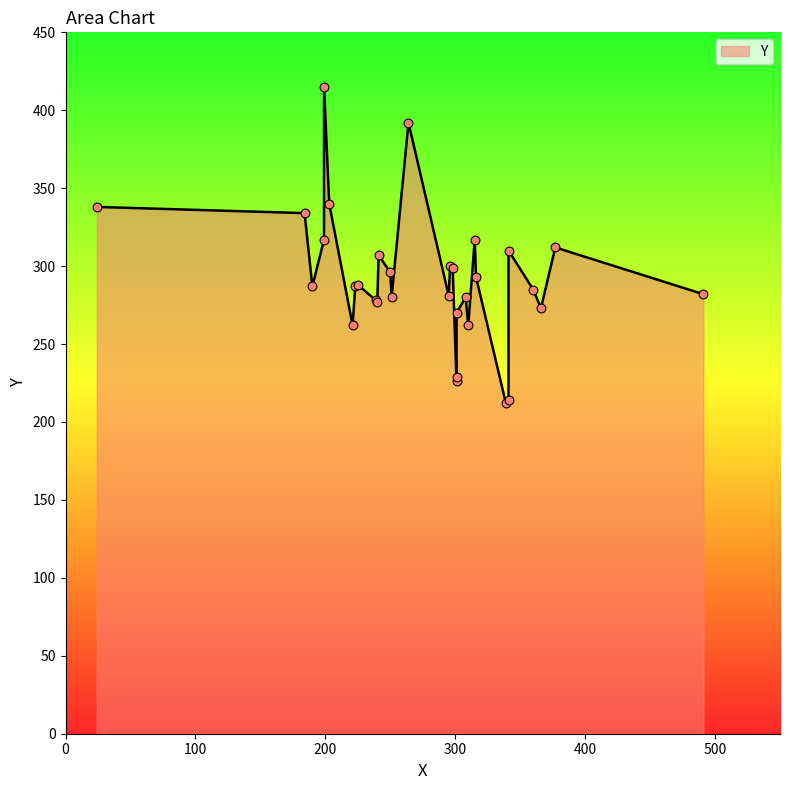

What is the change in value from 360 to 190?

+2